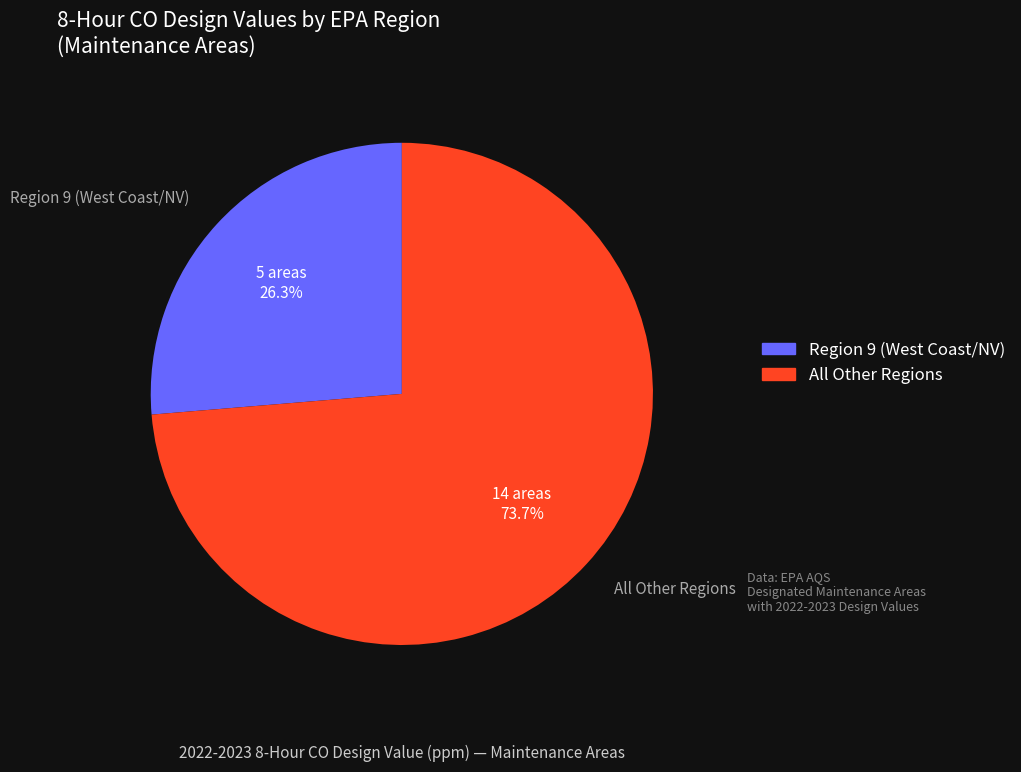

Do All Other Regions and Region 9 (West Coast/NV) together represent more than half of the pie?

Yes